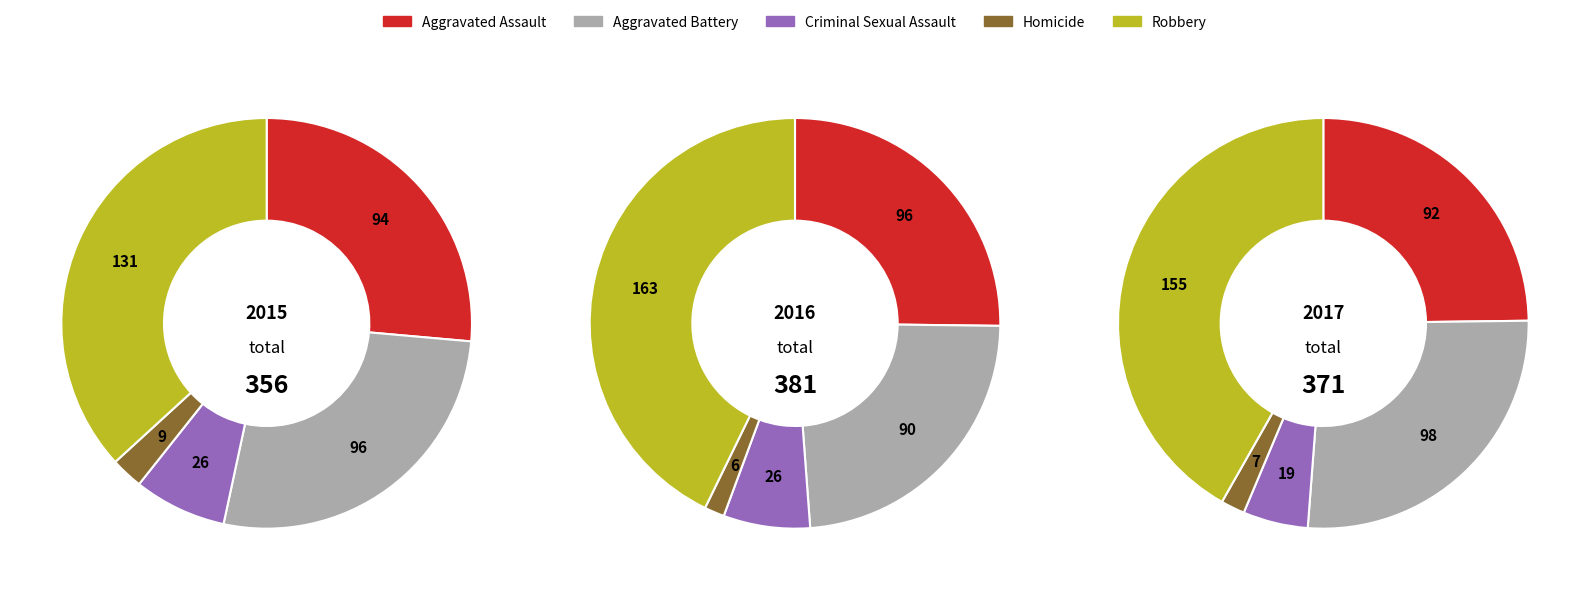

To the nearest percent, what portion does Robbery represent?

42%